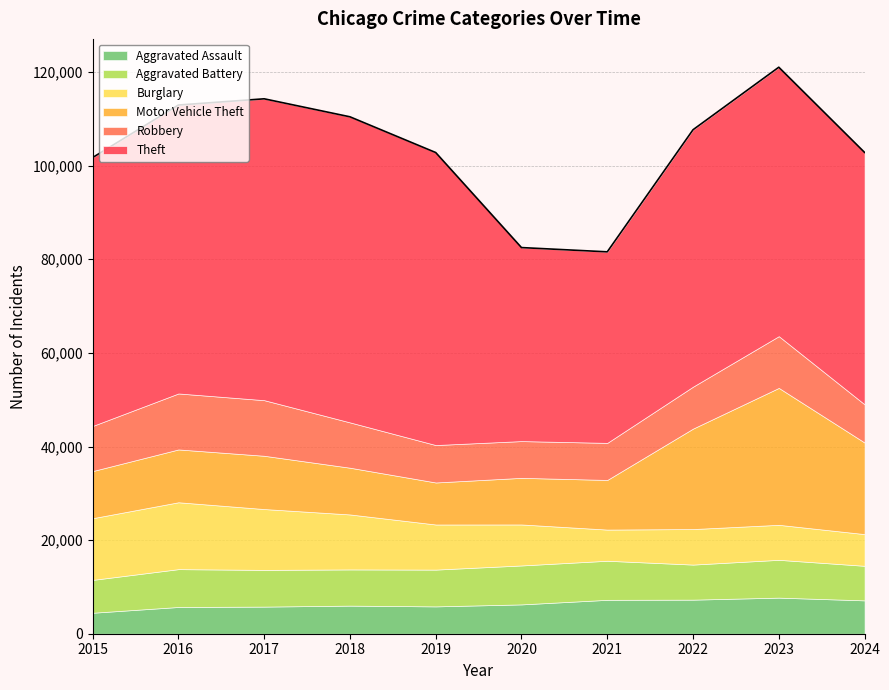

Between which two adjacent categories do Burglary and Robbery first intersect?

2020 and 2021